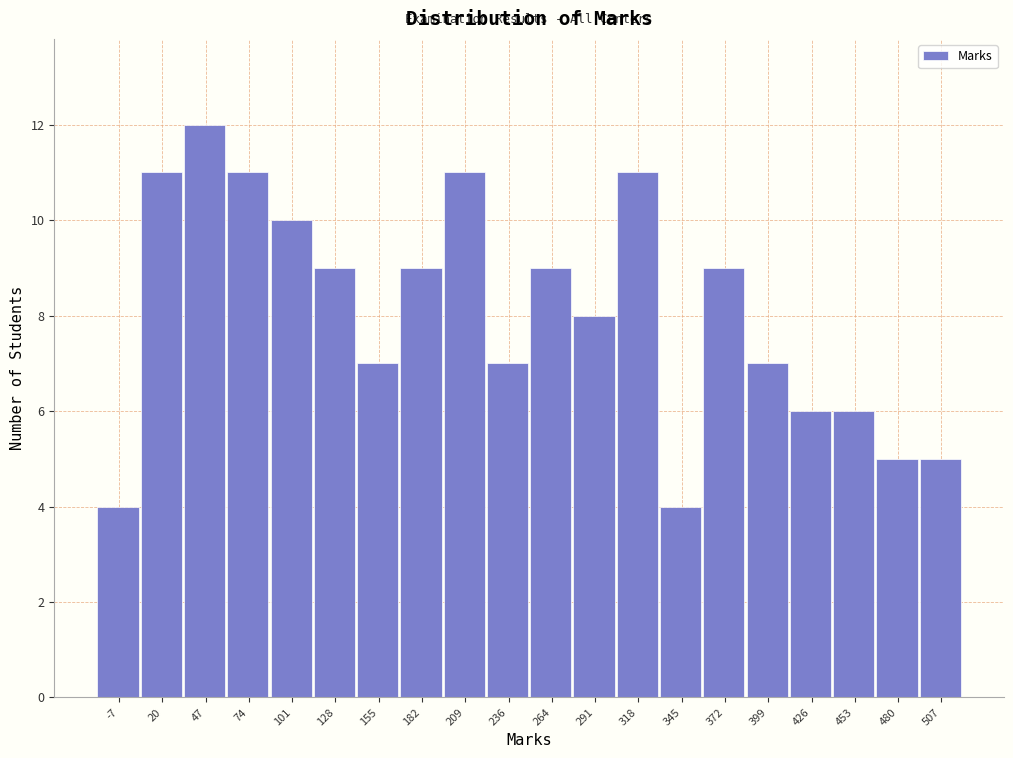

Reading right to left, list all the values displayed in this chart.

5	5	6	6	7	9	4	11	8	9	7	11	9	7	9	10	11	12	11	4